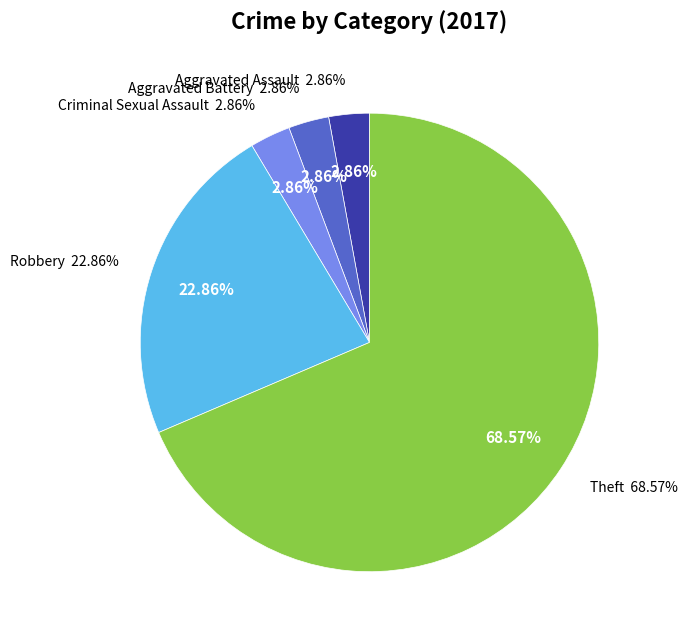

What percentage is the Aggravated Battery slice, to the nearest percent?

3%